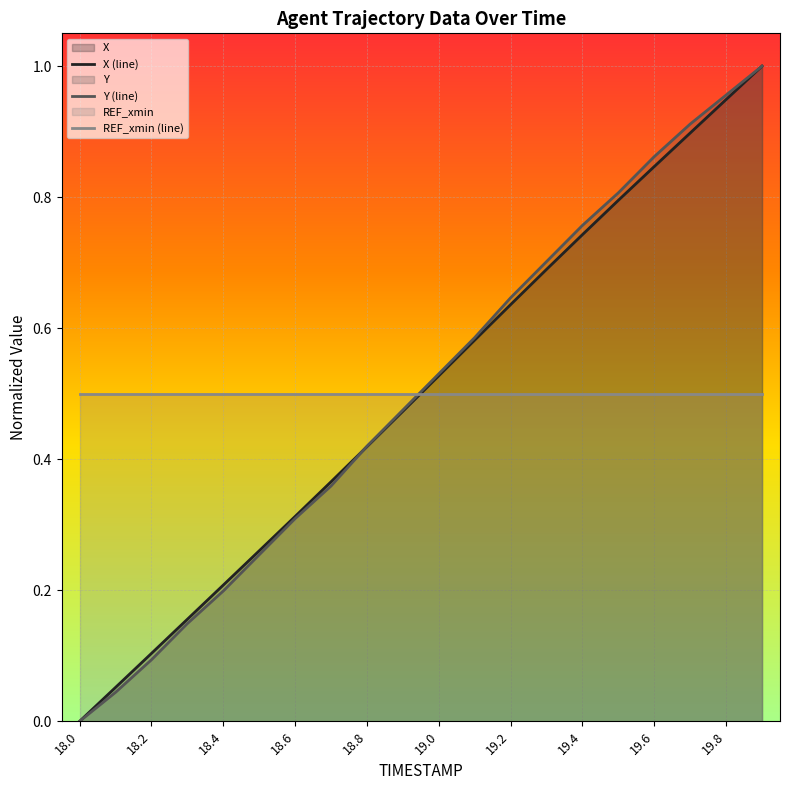

Which category has the lowest value across all series?

18.0